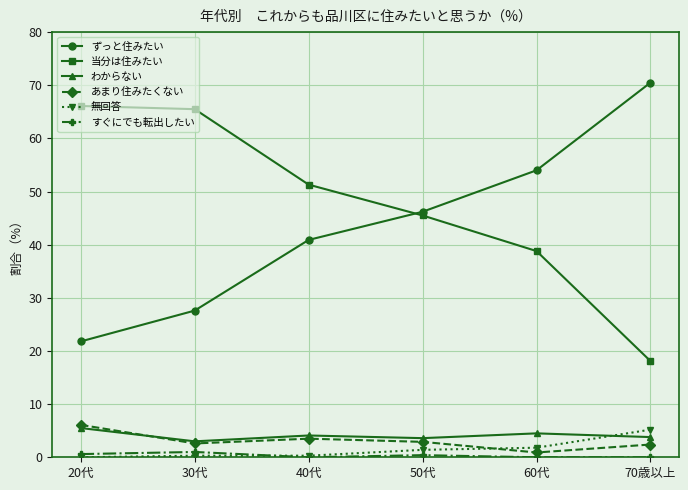

Where is the first local minimum for わからない?

30代